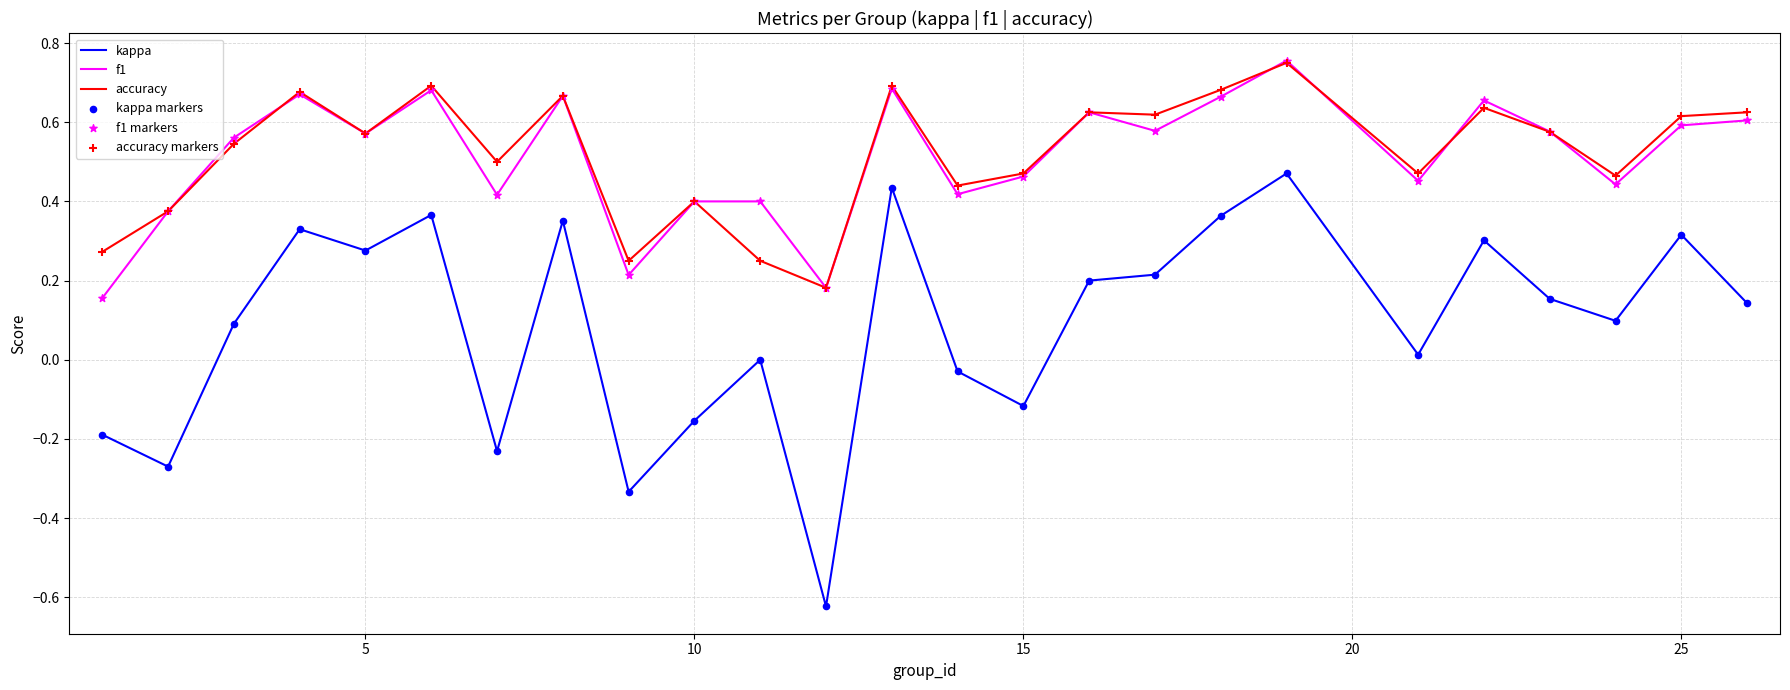

At how many categories does at least one series exceed 0?

25